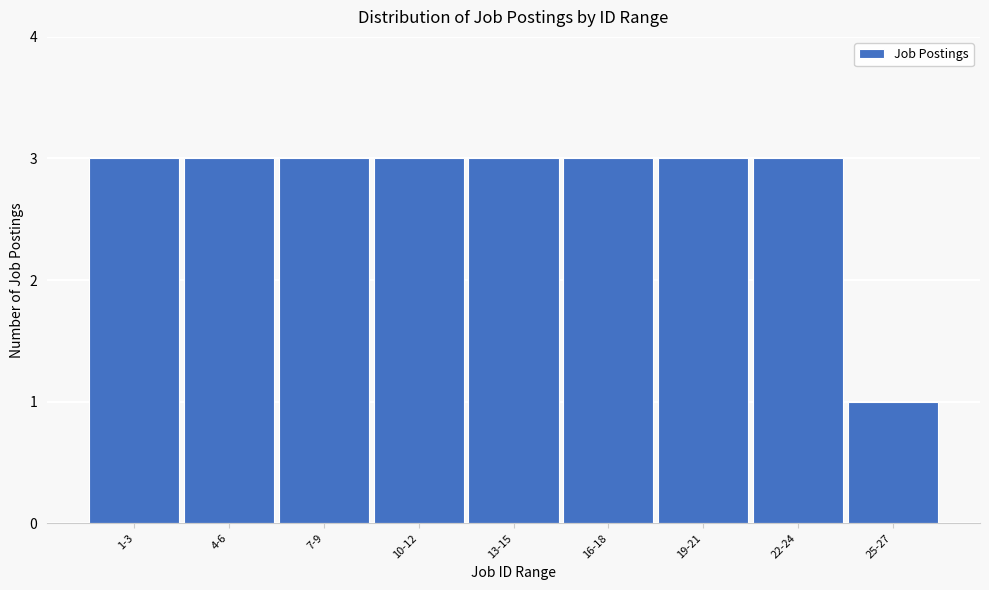

Reading left to right, transcribe all the data shown in this chart.

3	3	3	3	3	3	3	3	1